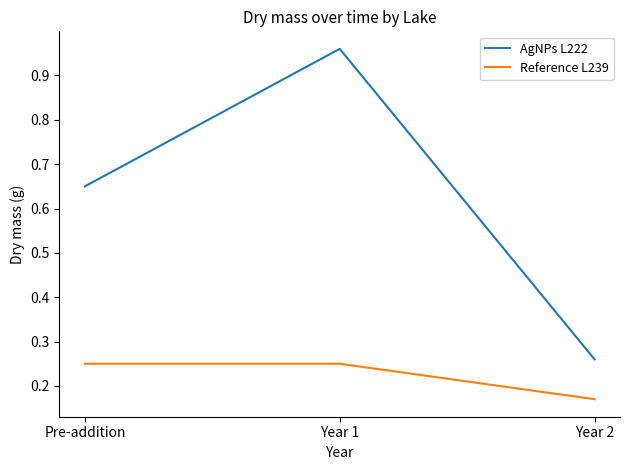

True or false: Reference L239 has a value of 0.1 at Year 1.

False